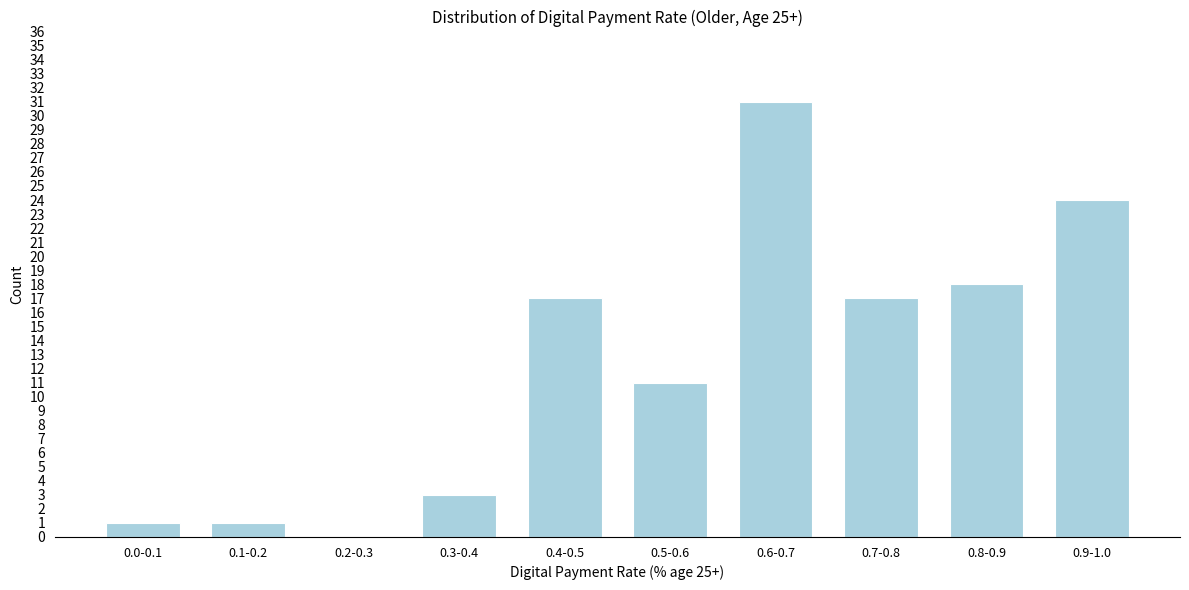

Reading right to left, what are all the values shown in this chart?

0.9-1.0=24	0.8-0.9=18	0.7-0.8=17	0.6-0.7=31	0.5-0.6=11	0.4-0.5=17	0.3-0.4=3	0.2-0.3=0	0.1-0.2=1	0.0-0.1=1